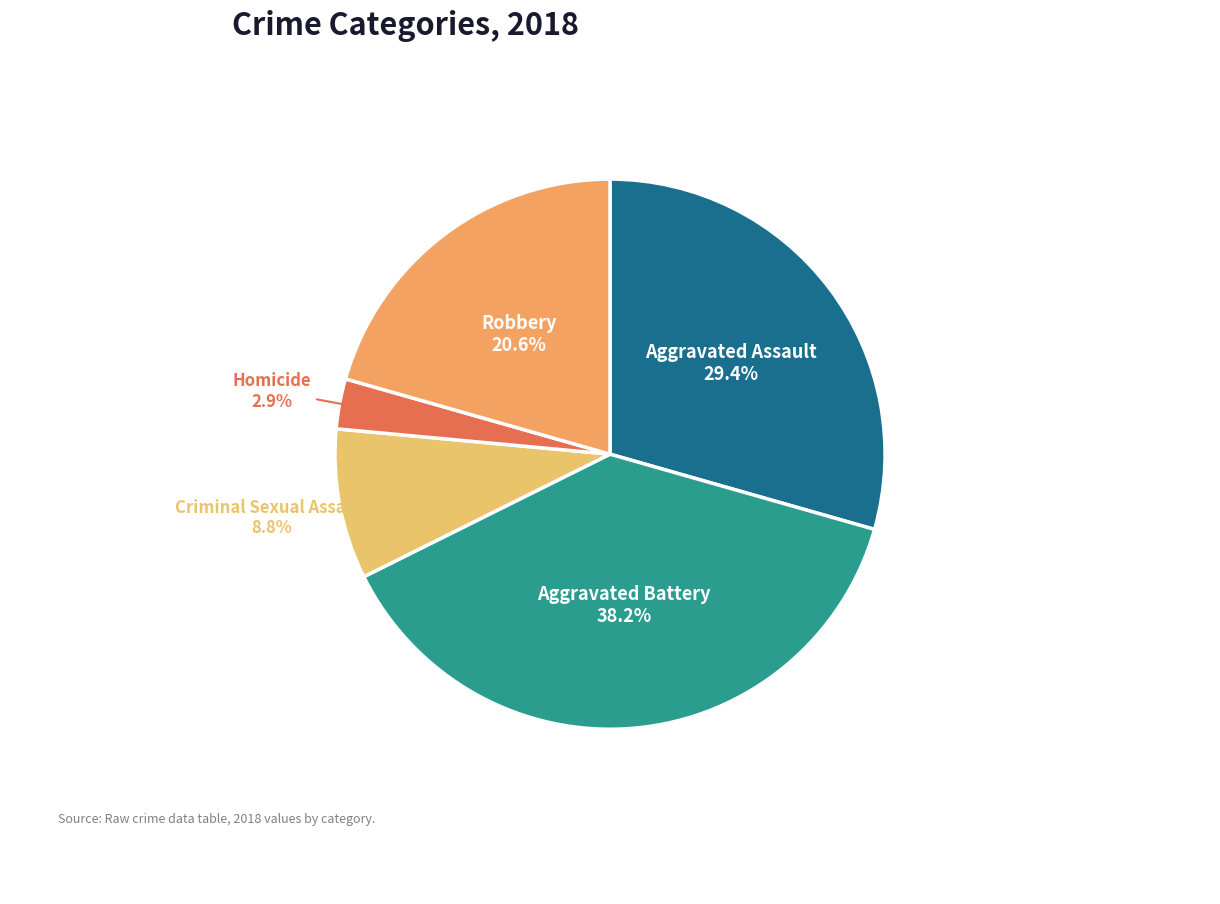

How many slices are in this pie chart?

5